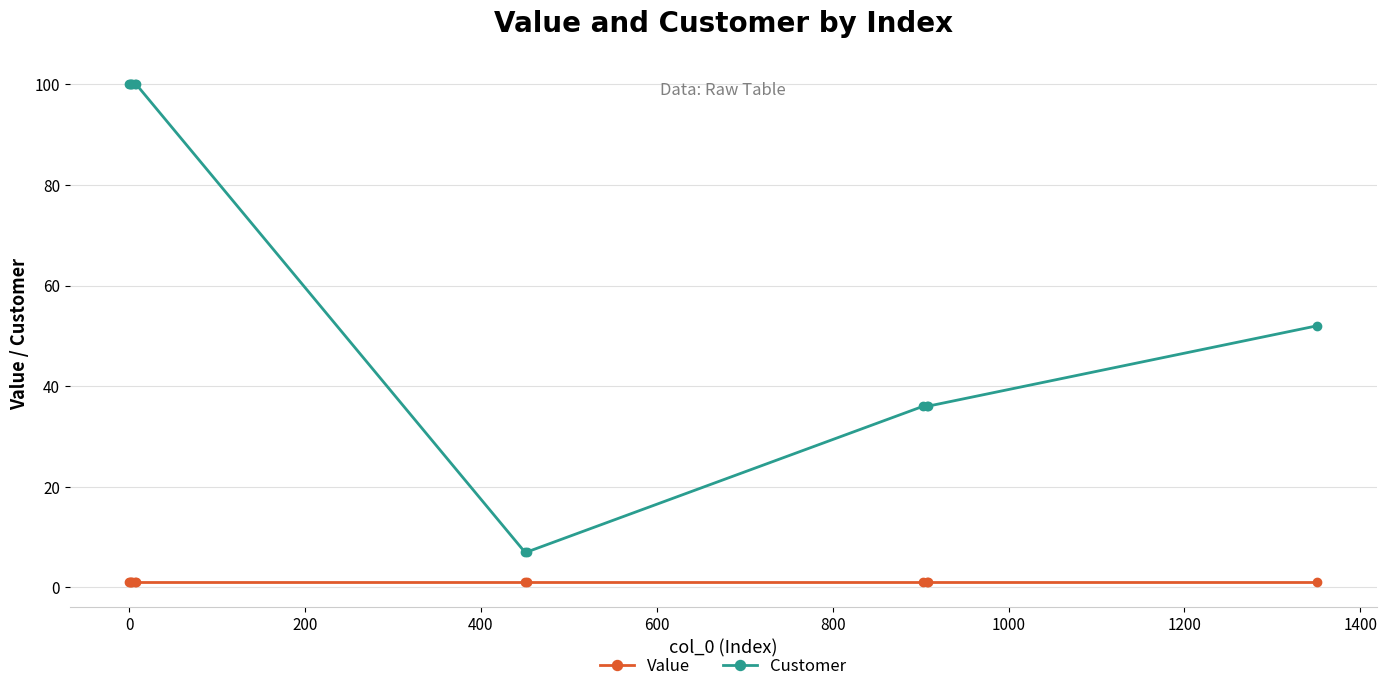

Which series has the largest range (max minus min)?

Customer